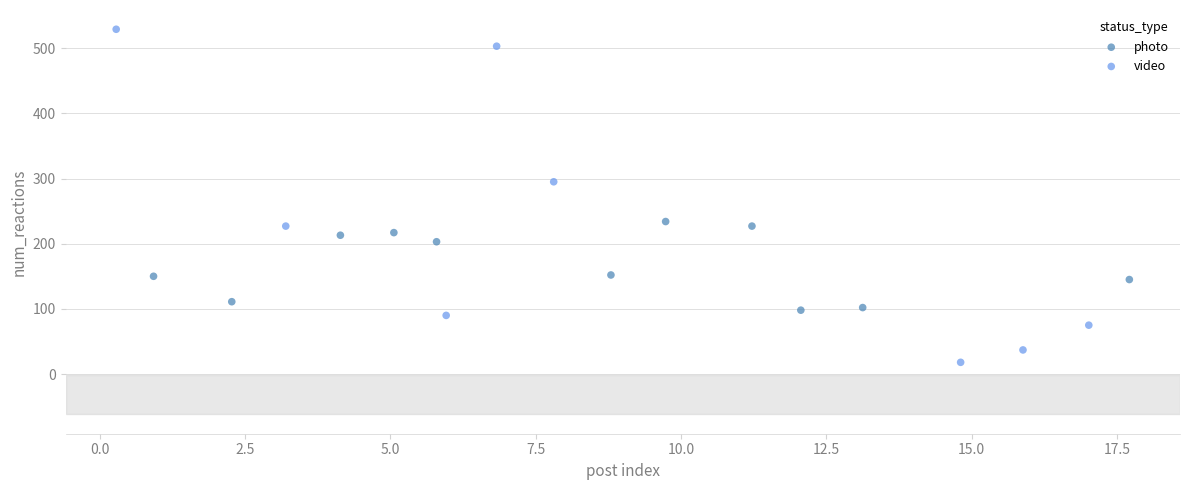

Which series reaches the minimum Y coordinate?

video